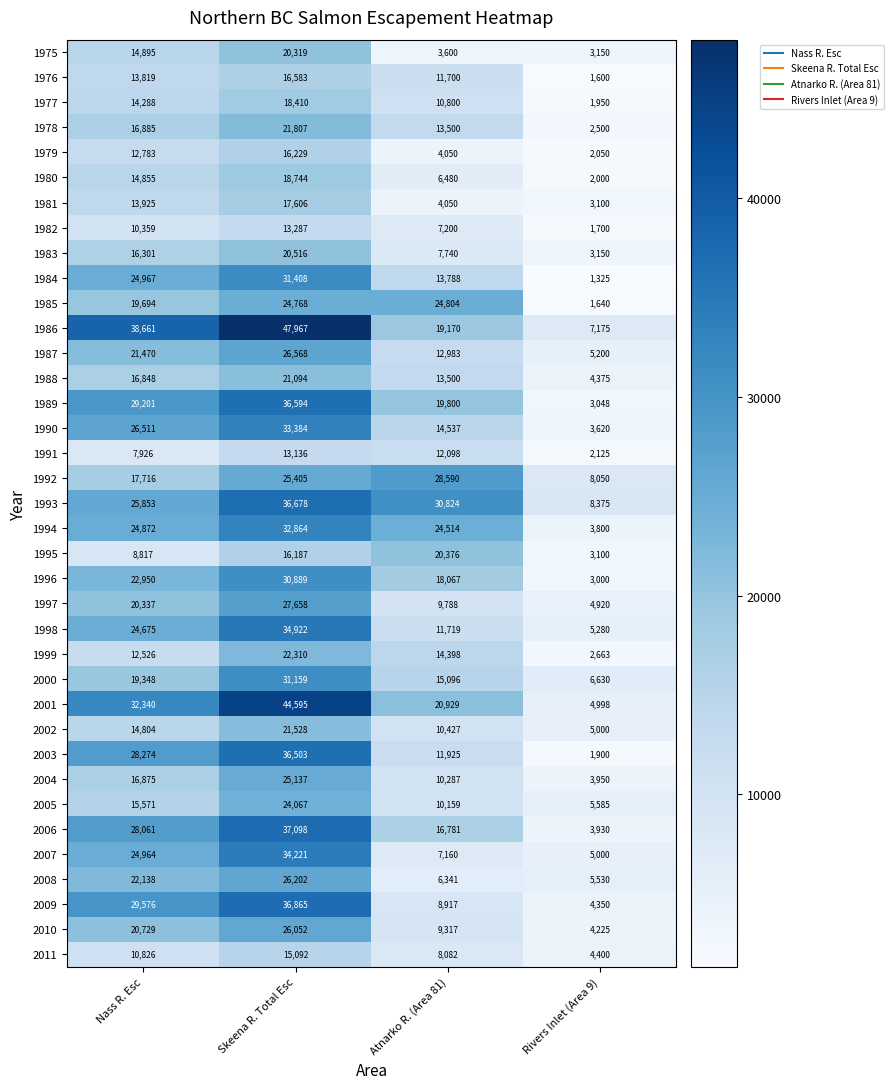

At how many categories does at least one series exceed 1482?

4